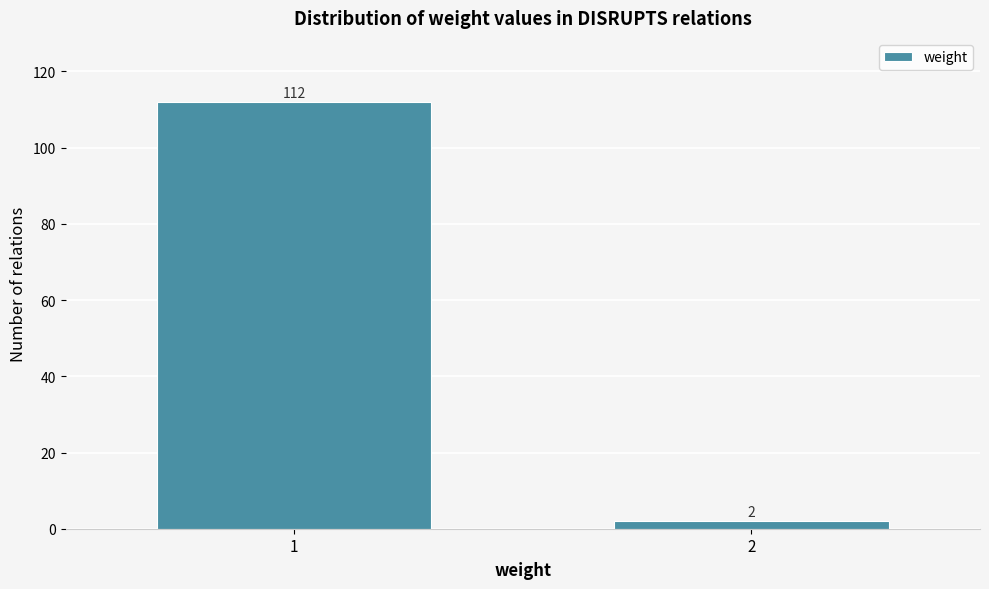

Reading left to right, what are all the values shown in this chart?

112	2